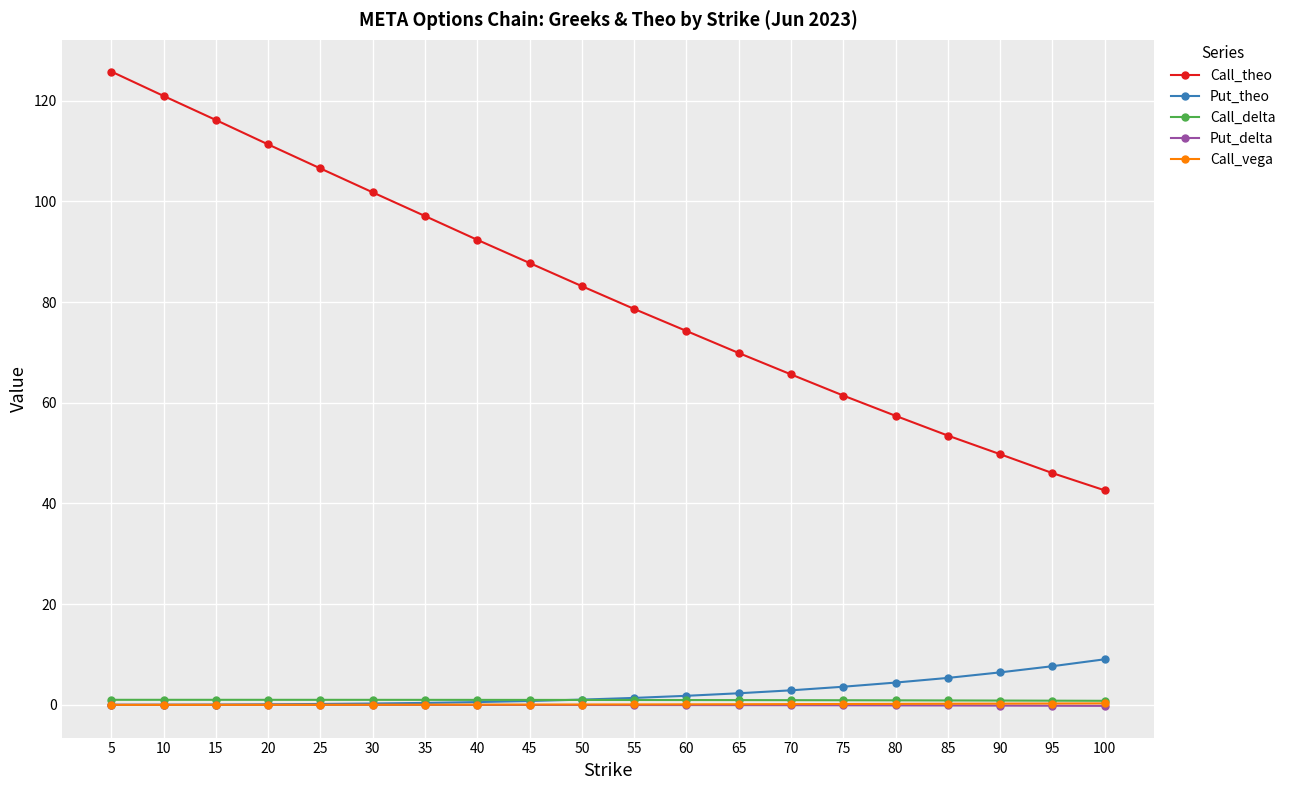

True or false: Call_theo and Call_delta intersect in this chart.

False